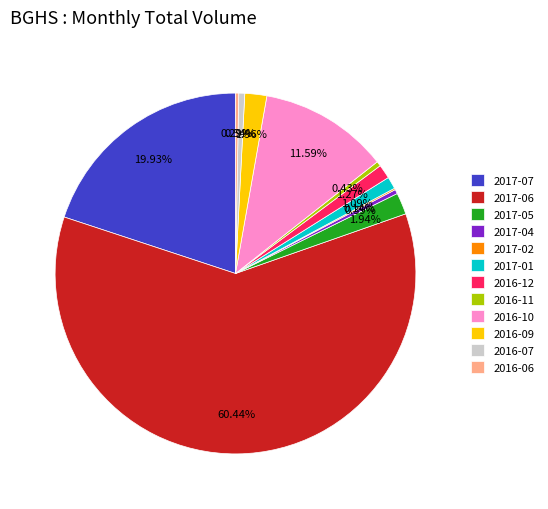

The 2016-09 slice represents 15% of the pie. True or false?

False